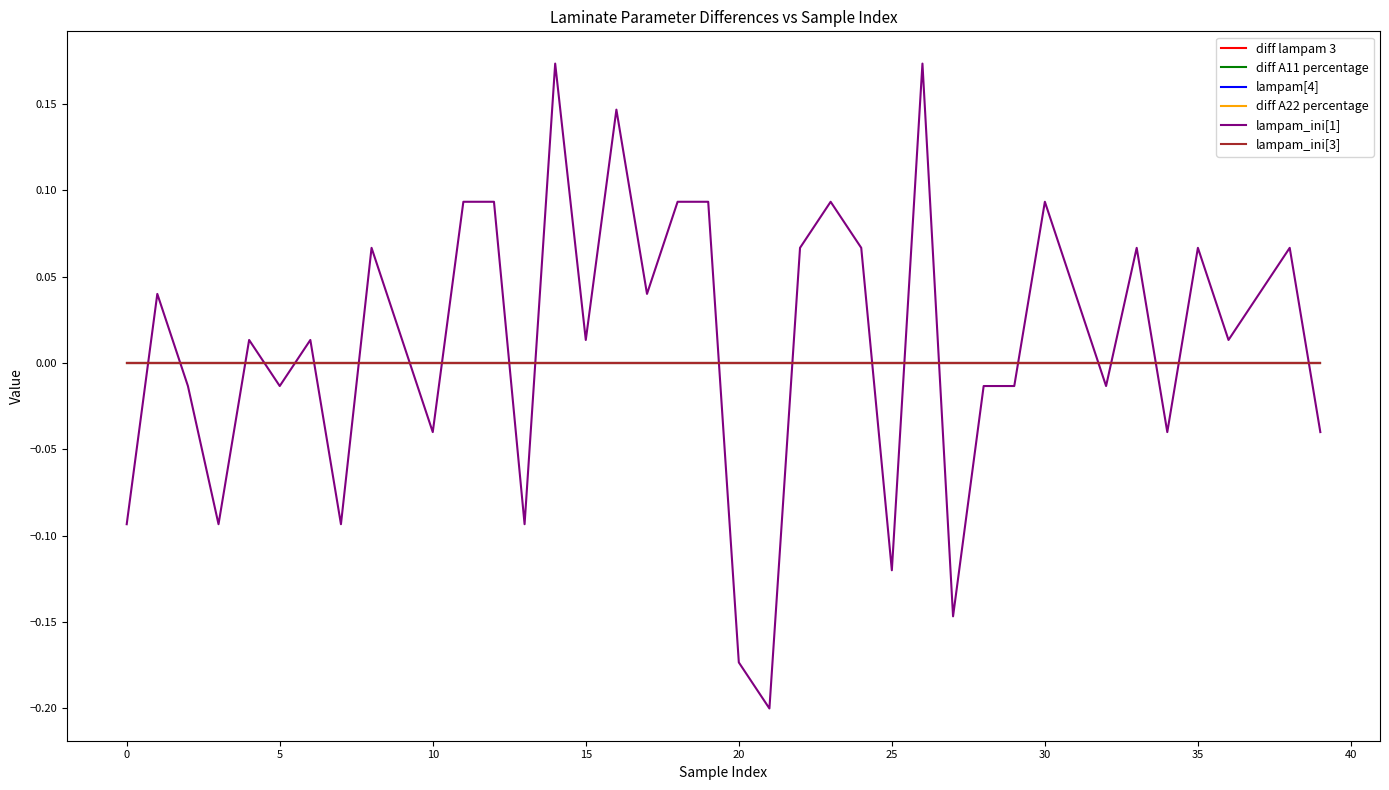

Where is lampam_ini[3] nearest to the value 0?

33